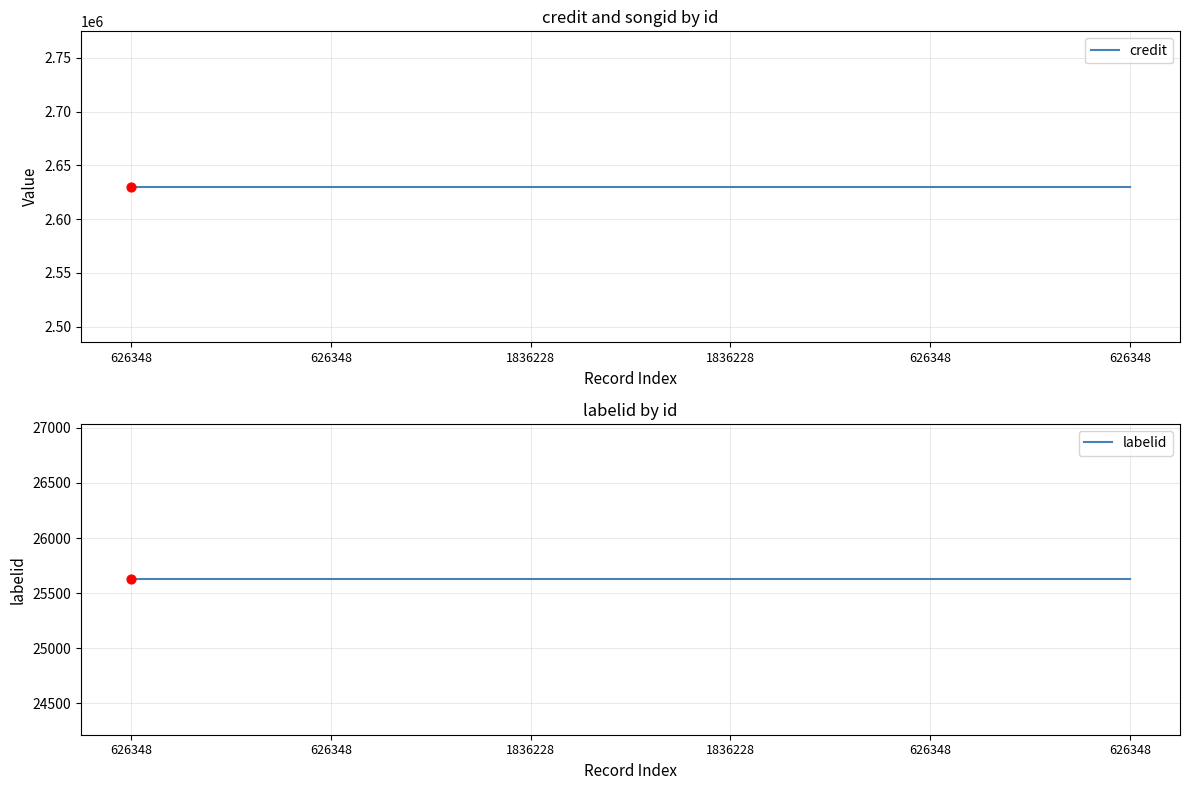

Is the value of labelid at 626348 greater than the value of credit at 626348?

No